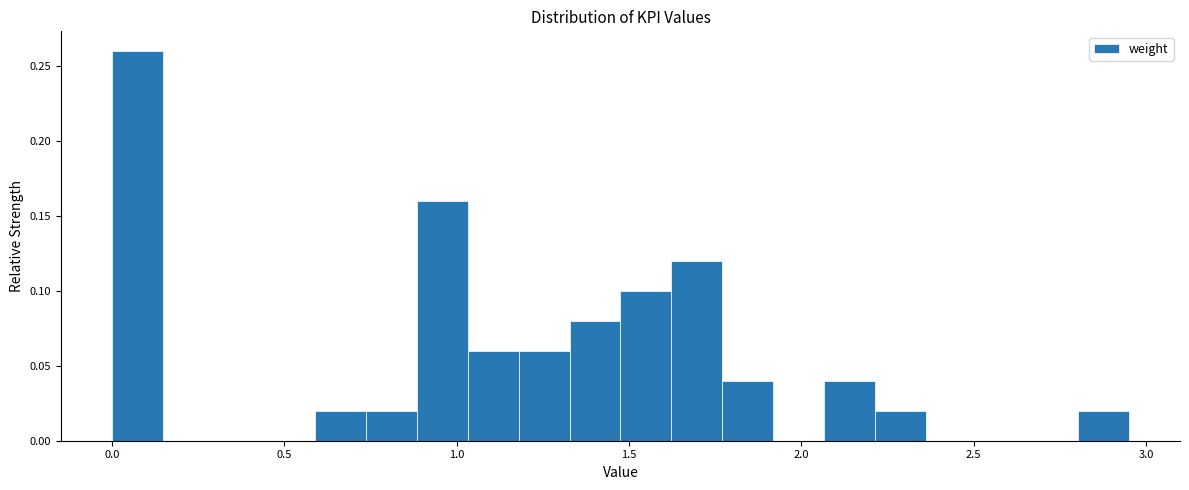

Around what value on the x-axis is the tallest bar? Give the approximate position of its centre, as read against the axis.

0.05